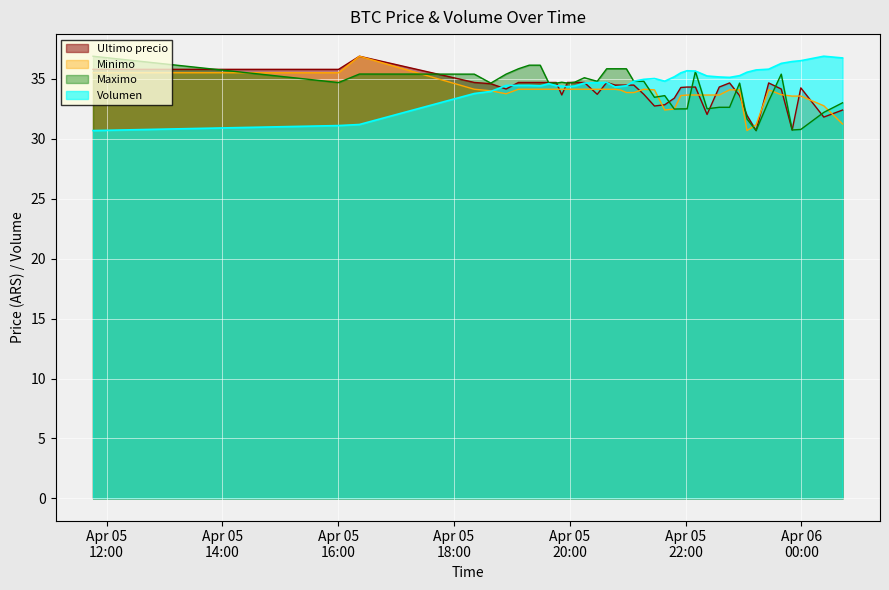

How many distinct data groups are displayed?

4